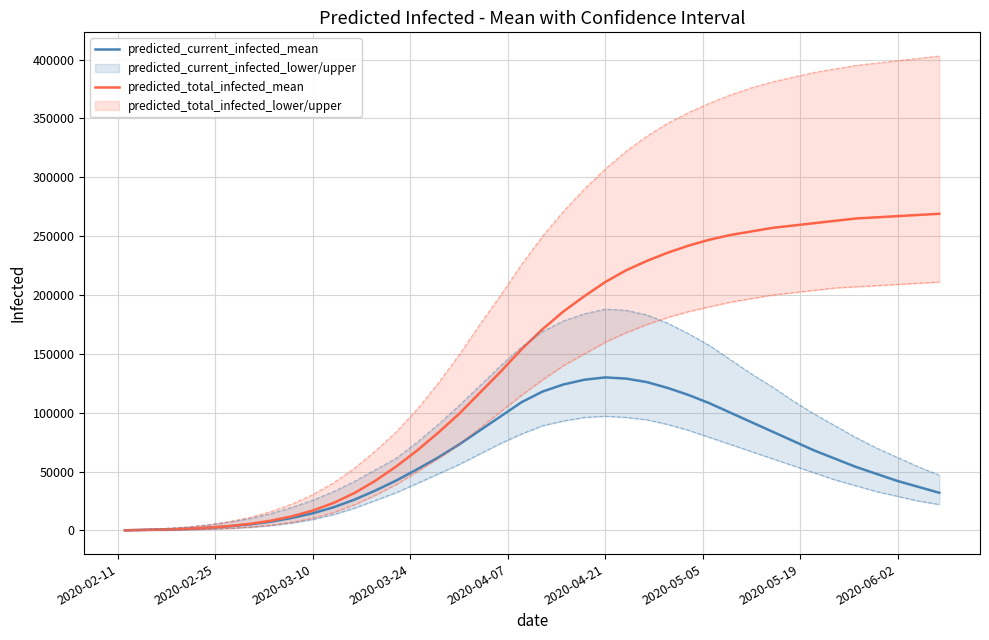

True or false: predicted_total_infected_lower and predicted_total_infected_mean cross at least once.

False